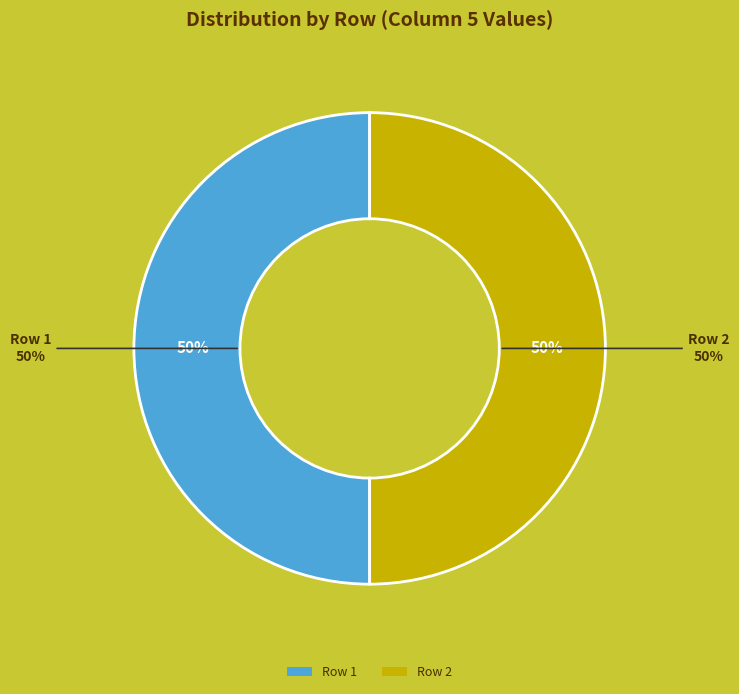

Is there a majority slice in this chart?

No